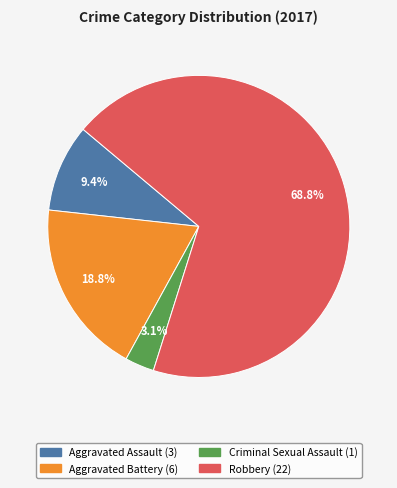

To the nearest percent, what percentage of the pie is Aggravated Assault?

9%